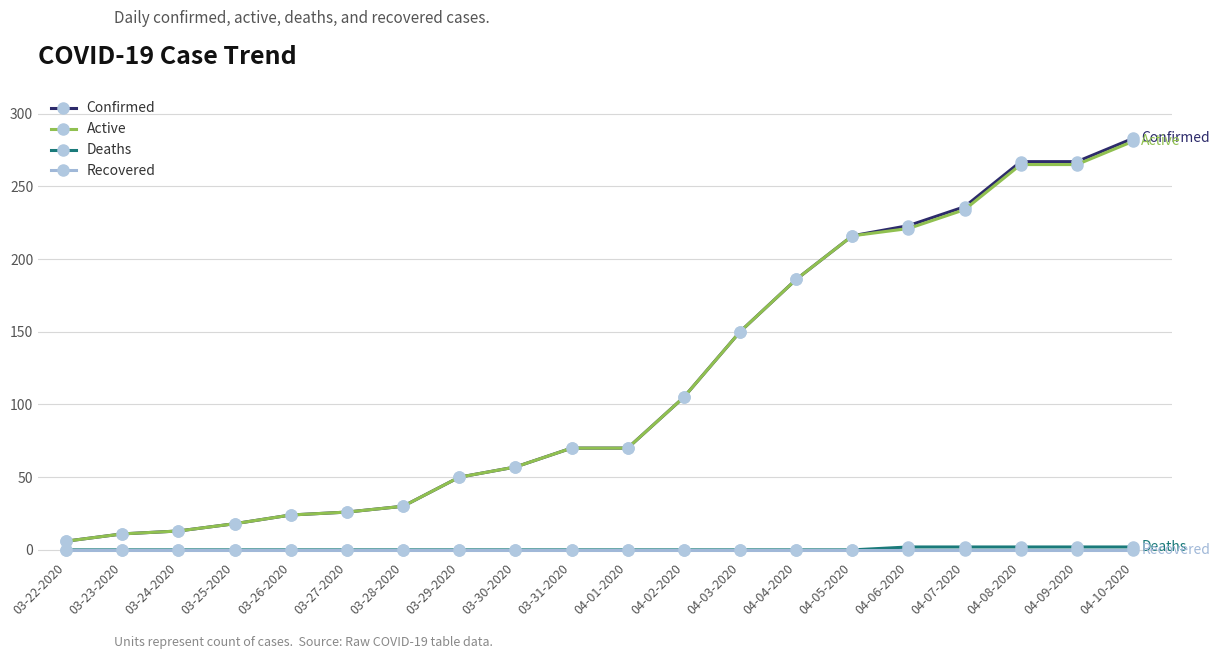

What is the total value across all series at 03-30-2020?

114